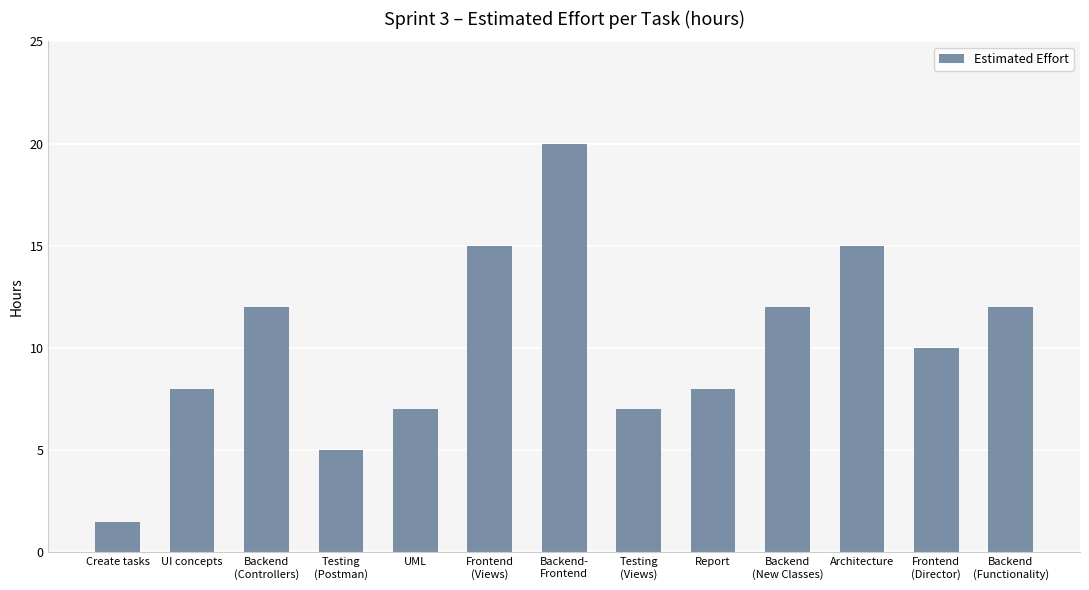

Is it true that the value at Backend
(Functionality) is 20.9?

False